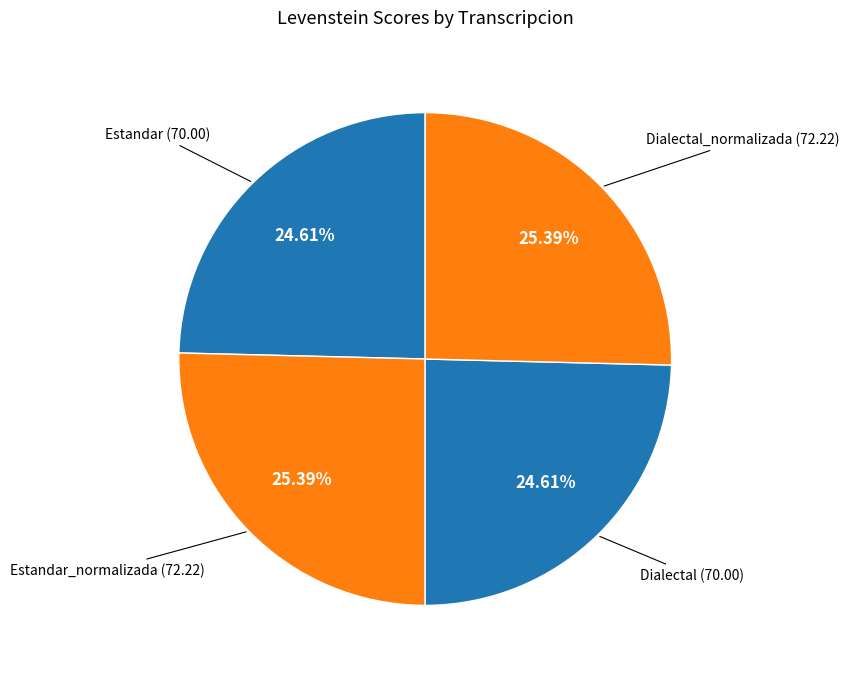

To the nearest percent, what is the combined percentage of Estandar_normalizada and Dialectal?

50%